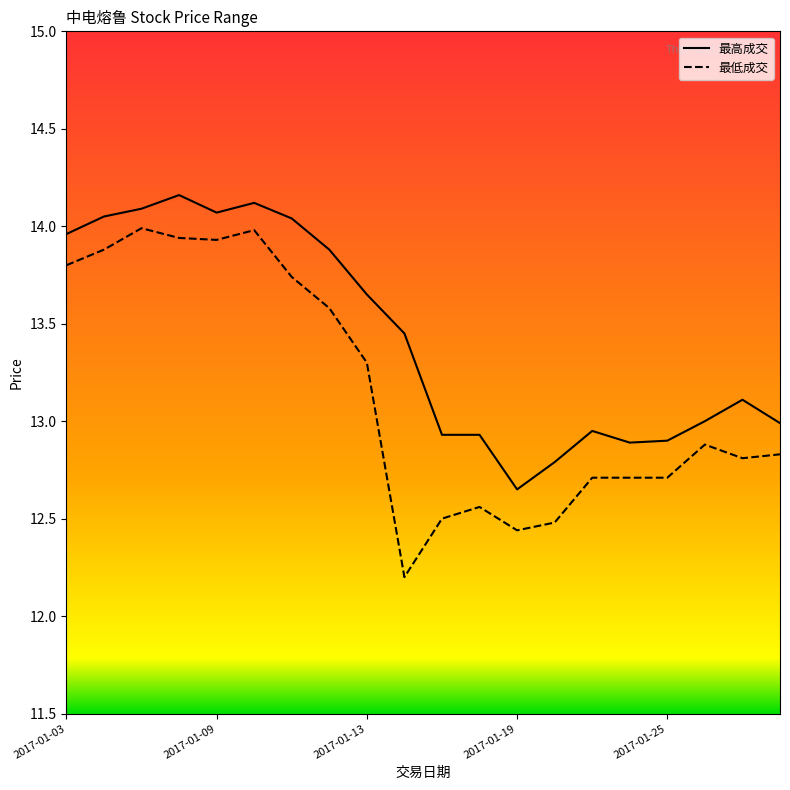

True or false: 最低成交 and 最高成交 cross at least once.

False